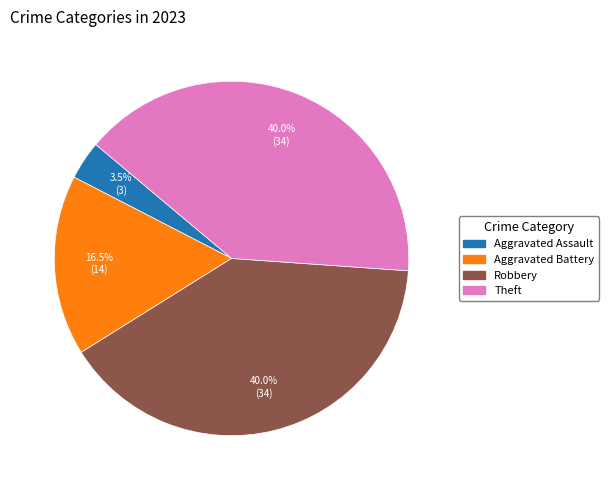

Does any single category account for the majority?

No